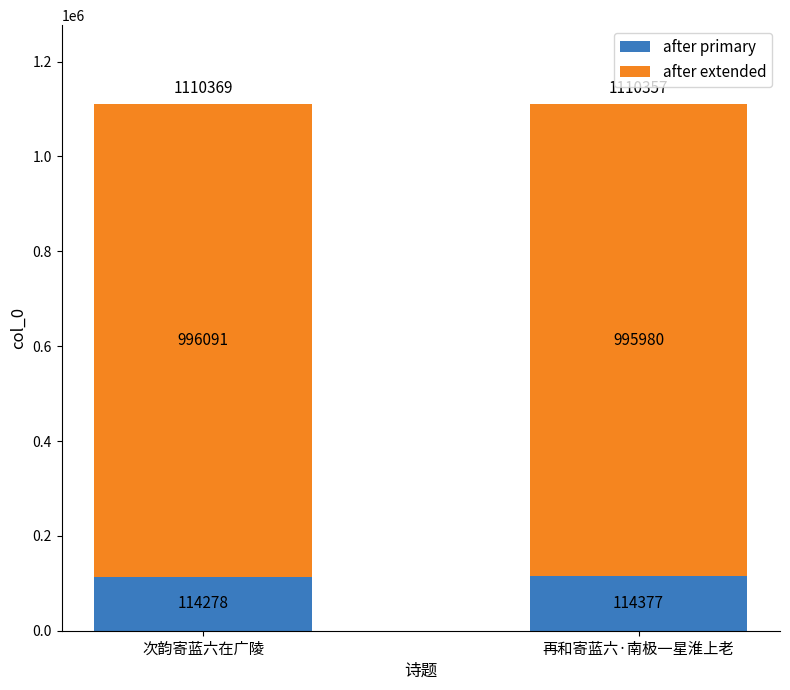

What is the average value of the after primary series?

114328